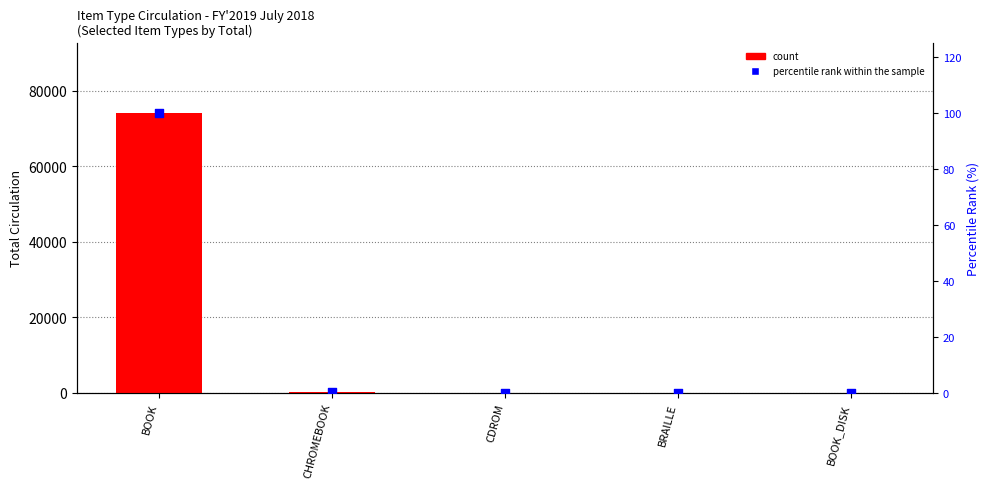

Which series reaches the minimum Y coordinate?

percentile rank within the sample